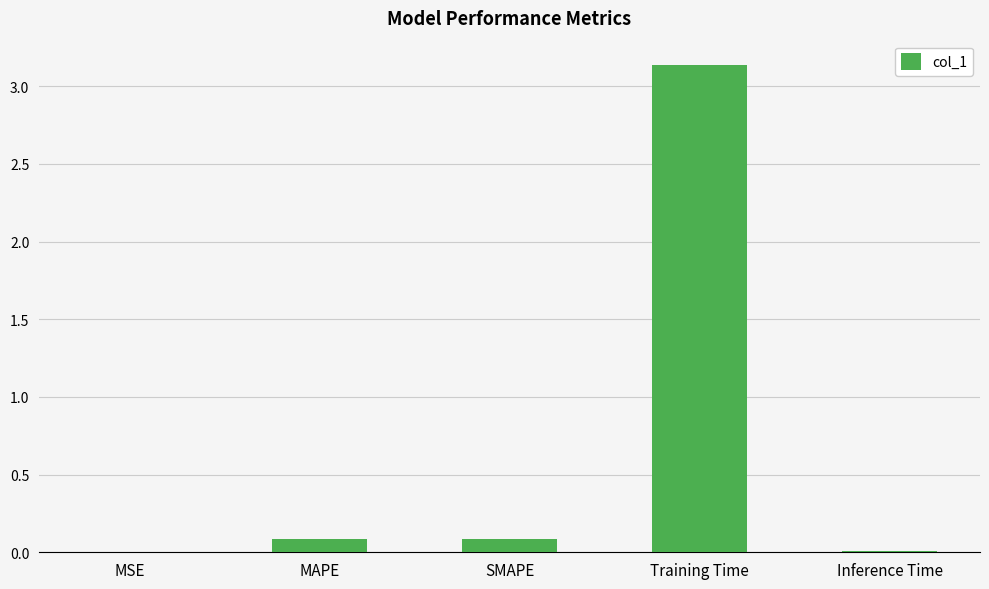

Which label corresponds to the largest value in the chart?

Training Time